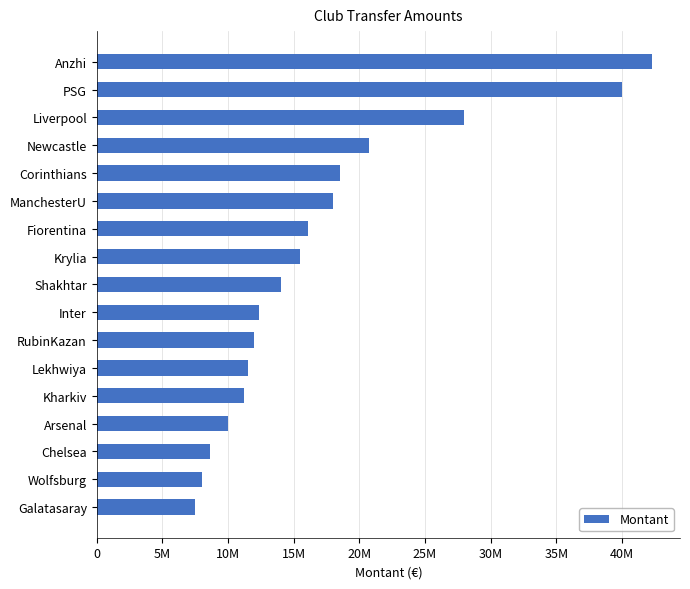

Which label corresponds to the smallest value in the chart?

Galatasaray